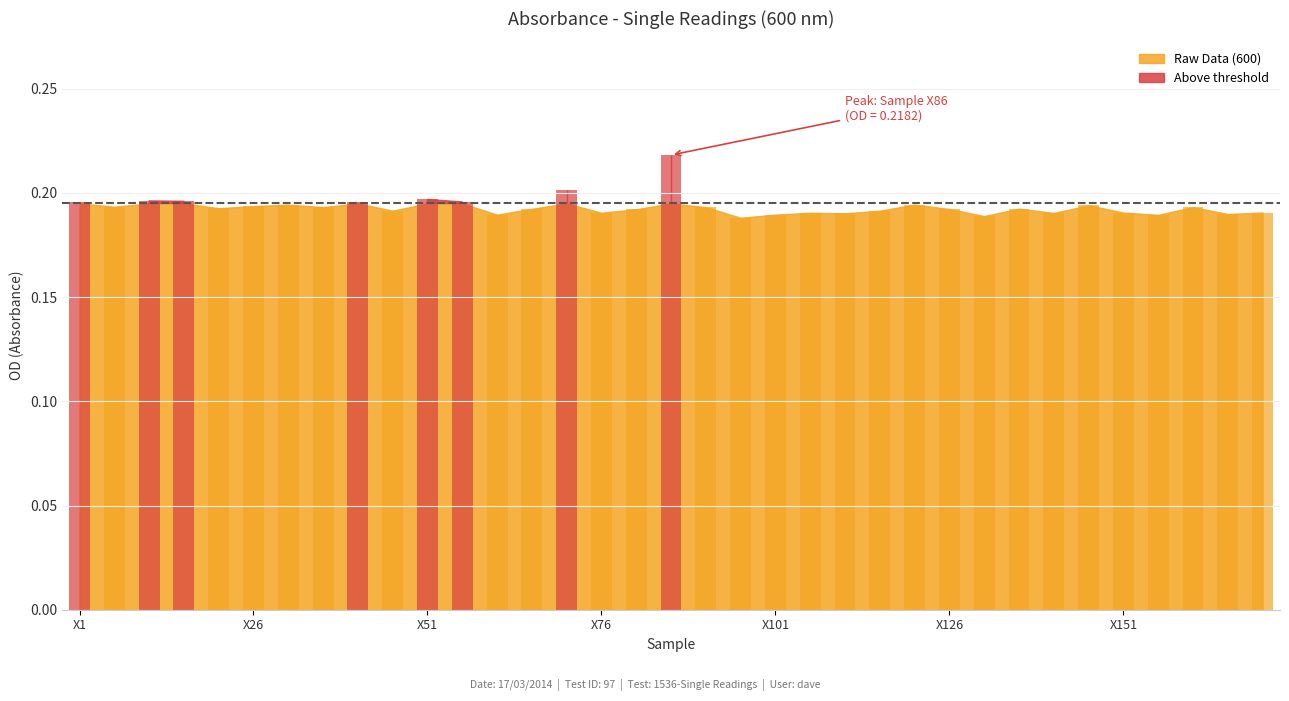

What is the average value?

0.2